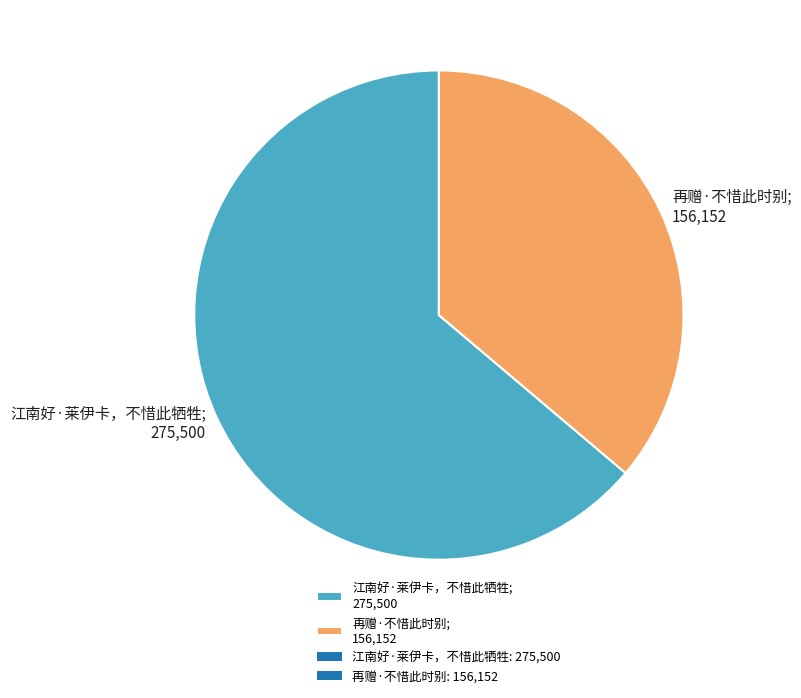

Which slice is the smallest?

再赠·不惜此时别